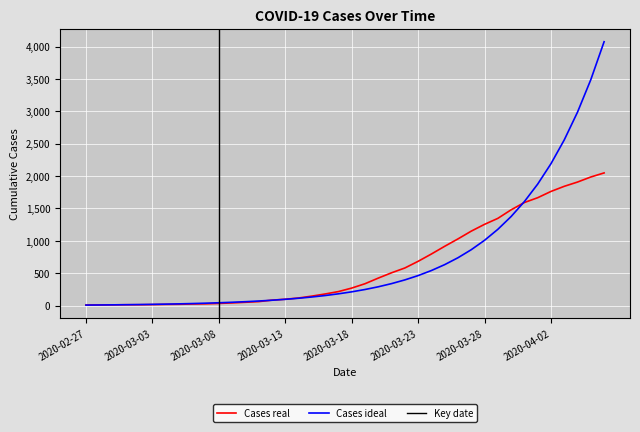

At which label is the value closest to 1029?

2020-03-26